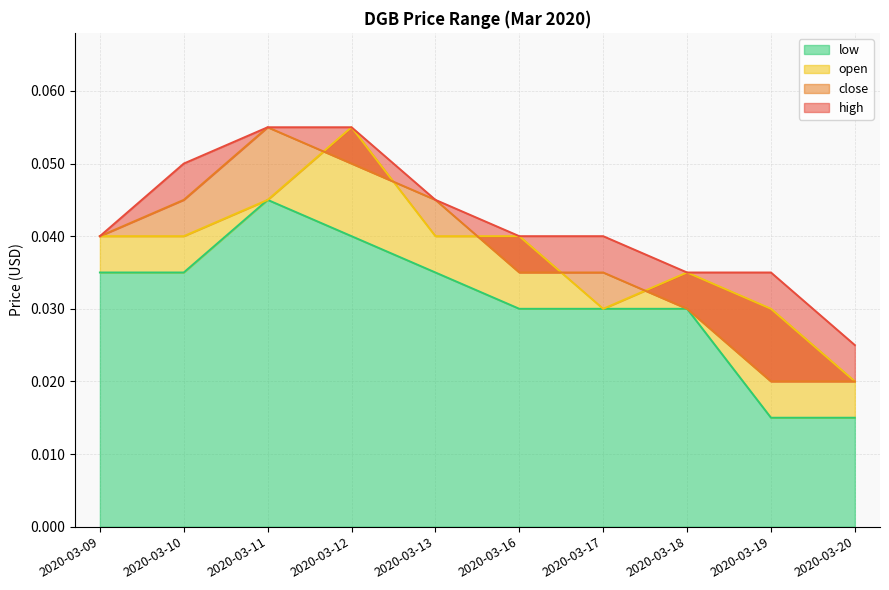

Reading left to right, list all the values displayed in this chart.

high: 0.0	0.1	0.1	0.1	0.0	0.0	0.0	0.0	0.0	0.0
close: 0.0	0.0	0.1	0.1	0.0	0.0	0.0	0.0	0.0	0.0
open: 0.0	0.0	0.0	0.1	0.0	0.0	0.0	0.0	0.0	0.0
low: 0.0	0.0	0.0	0.0	0.0	0.0	0.0	0.0	0.0	0.0